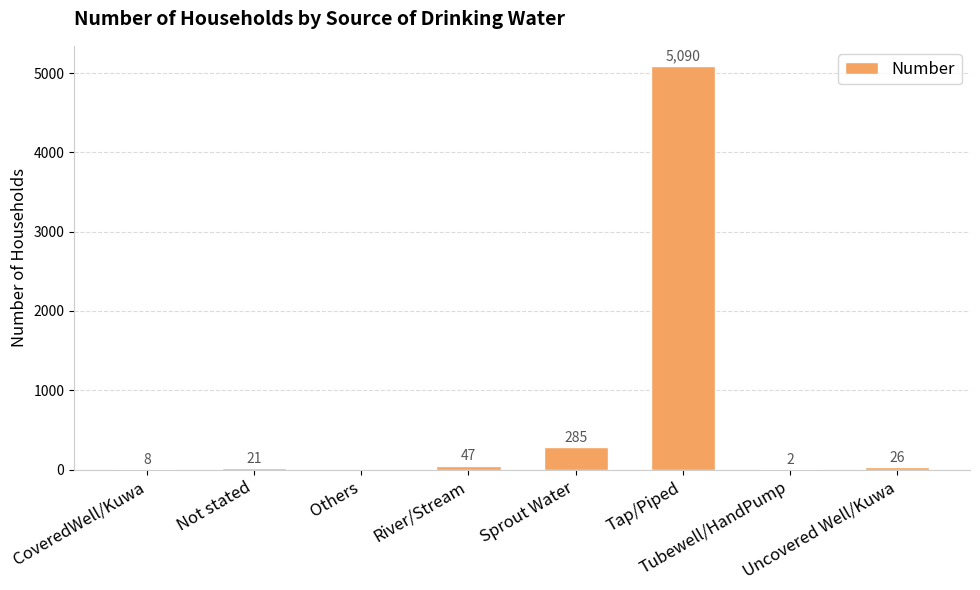

What is the sum of all values?

5479